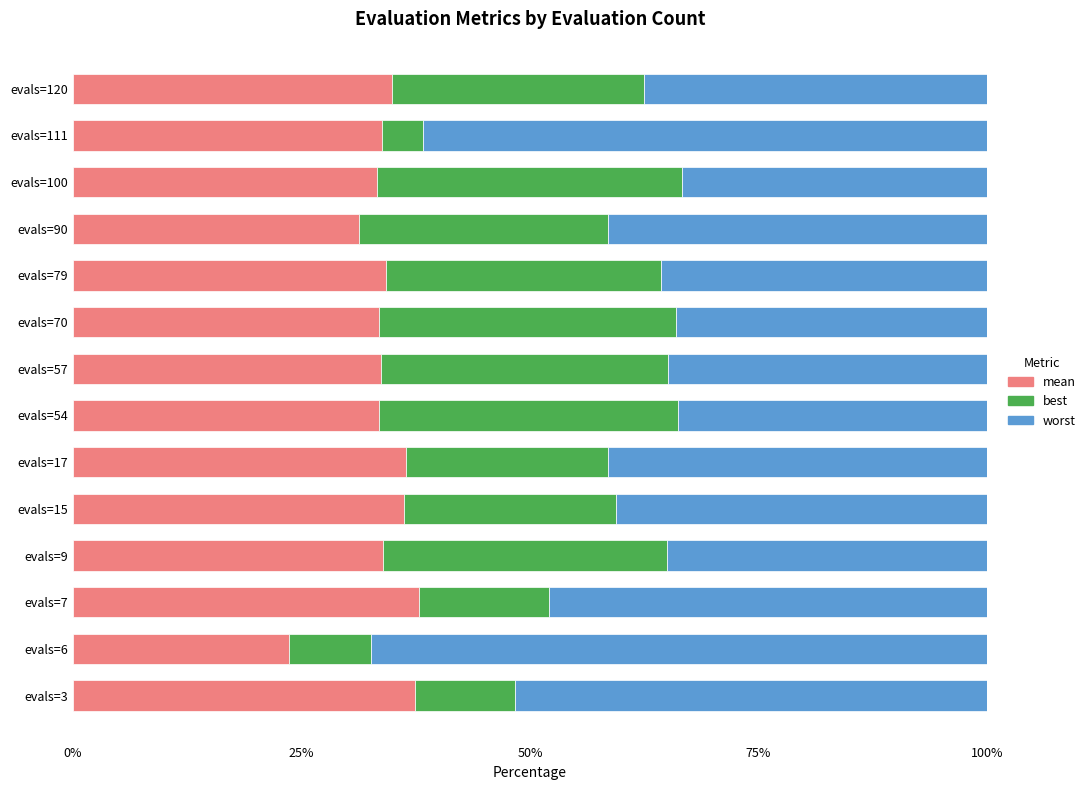

Where is mean nearest to the value 30?

evals=90